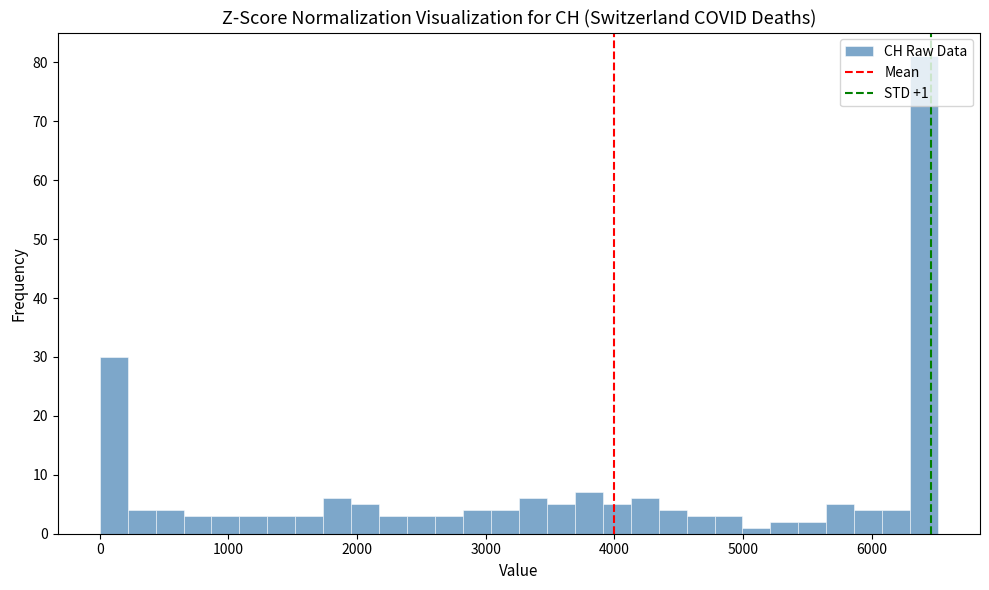

Around what value on the x-axis is the tallest bar? Give the approximate position of its centre, as read against the axis.

6400